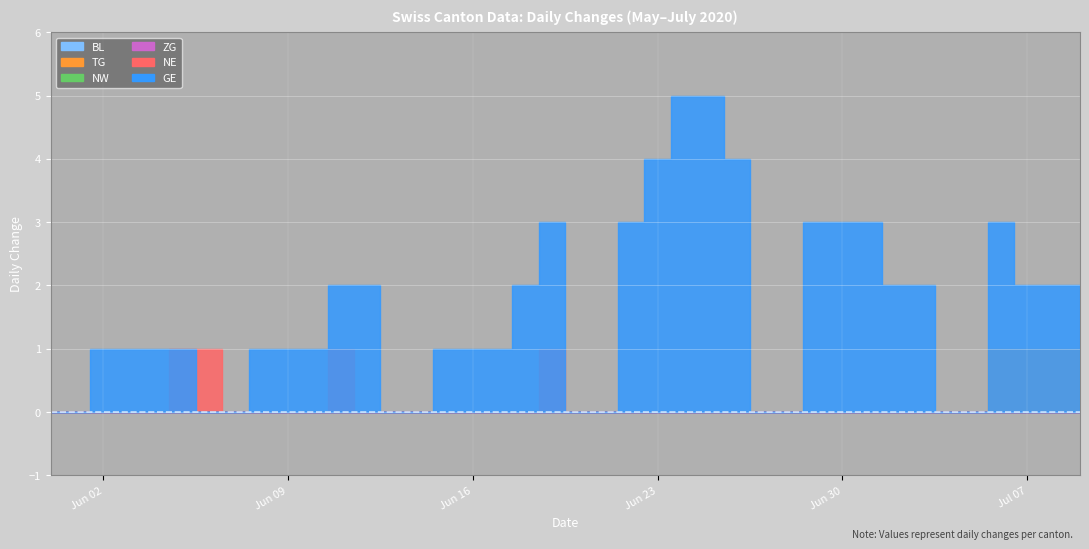

The value of ZG at 26 is 0. True or false?

True